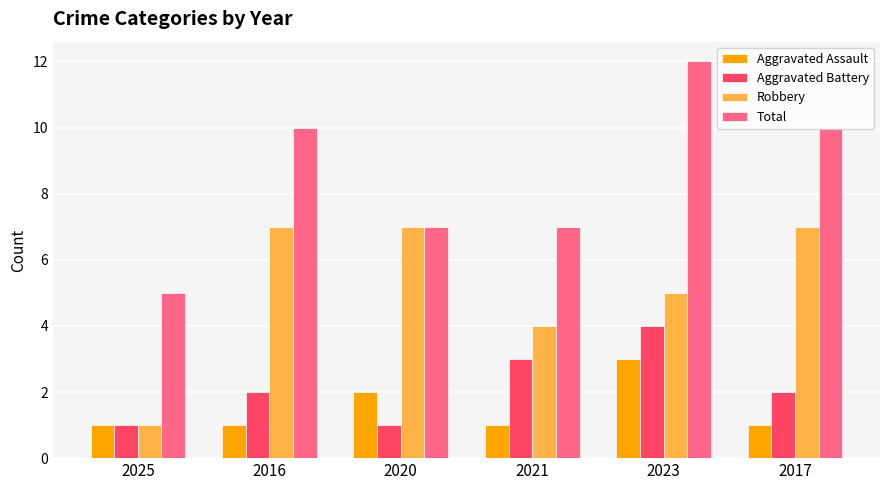

Read the Robbery value at 2017.

7